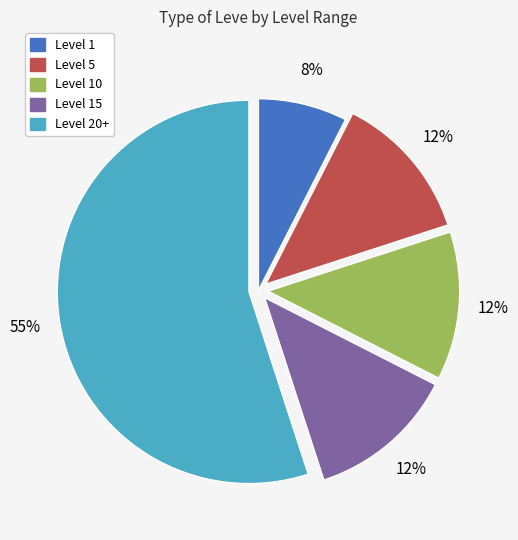

How many segments does this pie chart have?

5